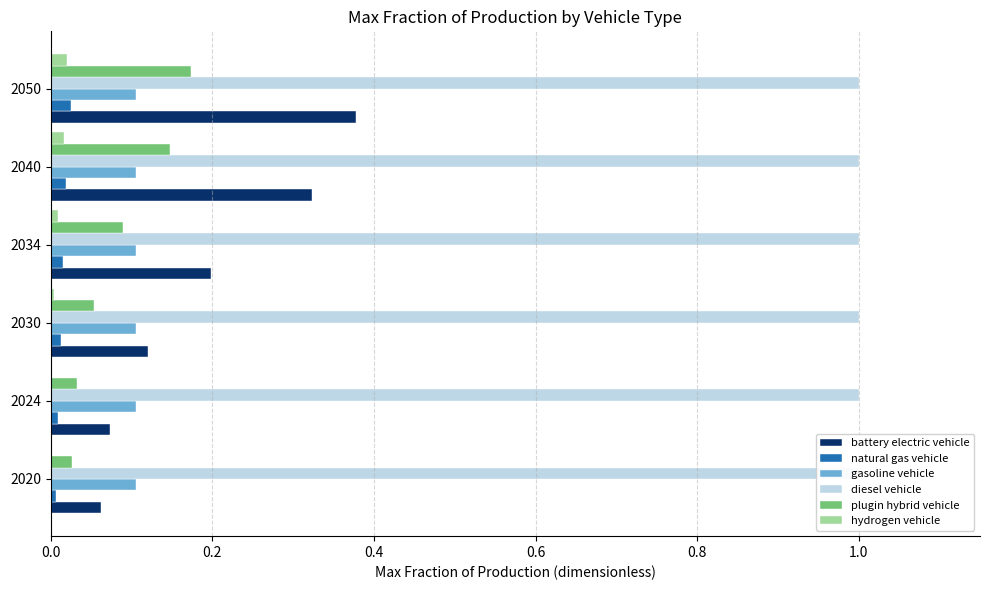

How many bars are there in total?

36